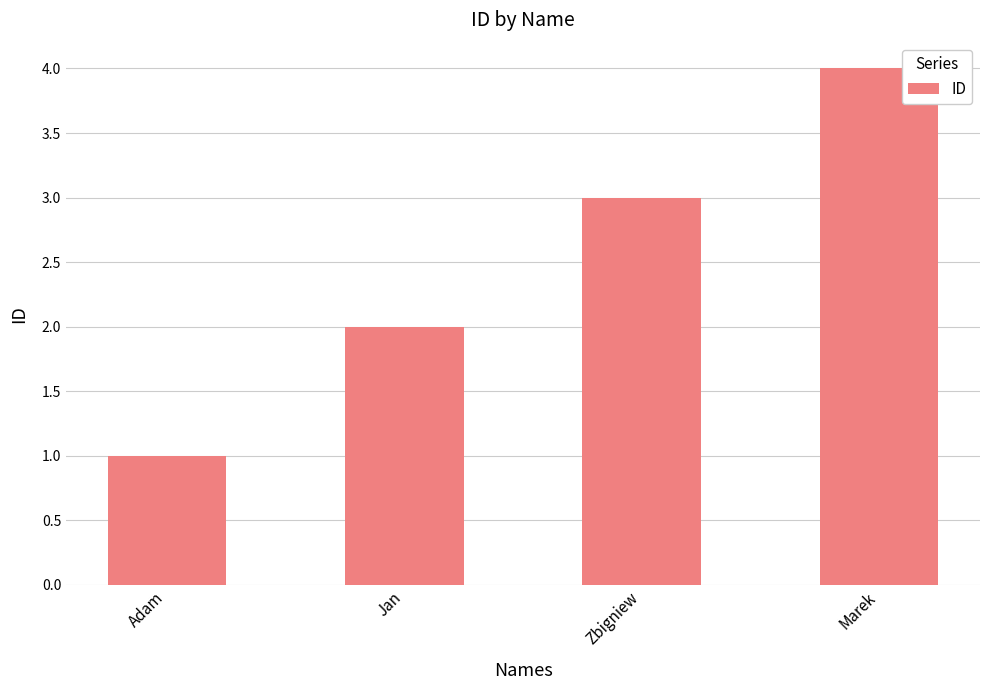

What is the greatest value displayed?

4